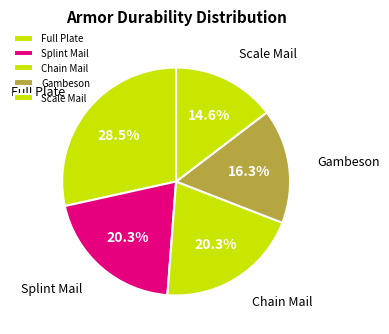

Which slice is the largest?

Full Plate